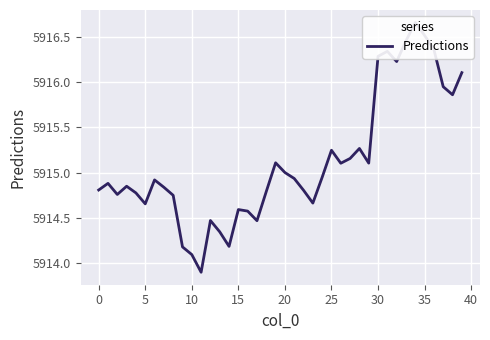

How many points are lower than both their immediate neighbors (excluding endpoints)?

10